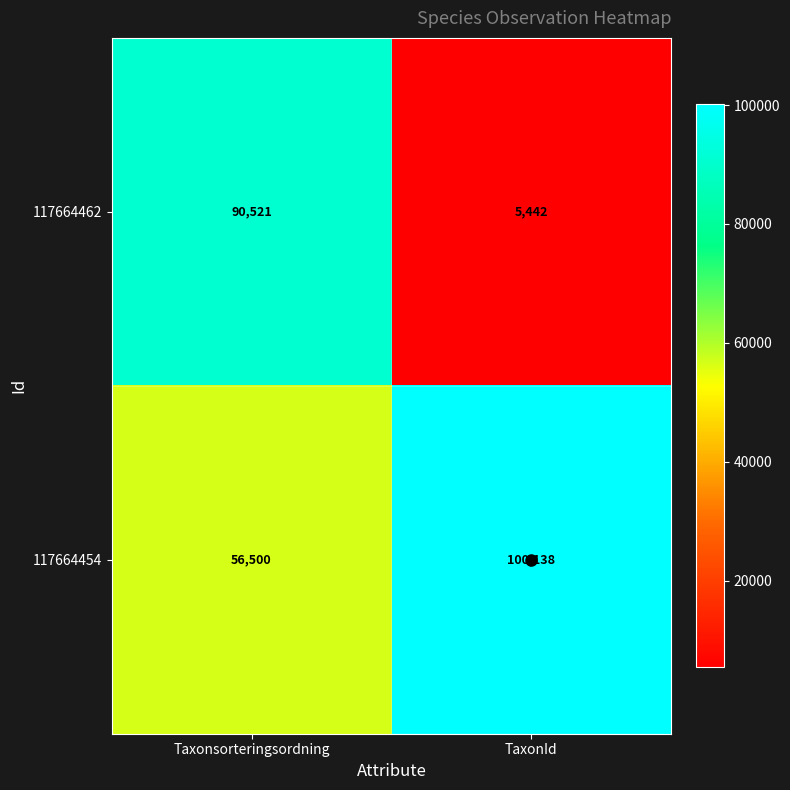

Which series has the largest range (max minus min)?

117664462